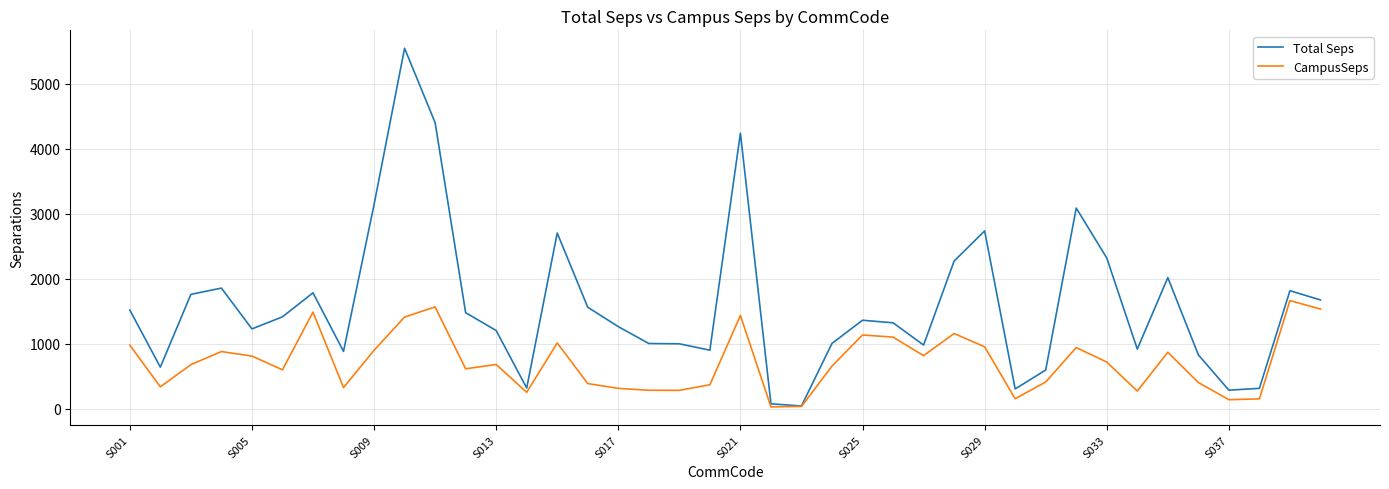

List the series in order of their overall mean, highest first.

Total Seps, CampusSeps